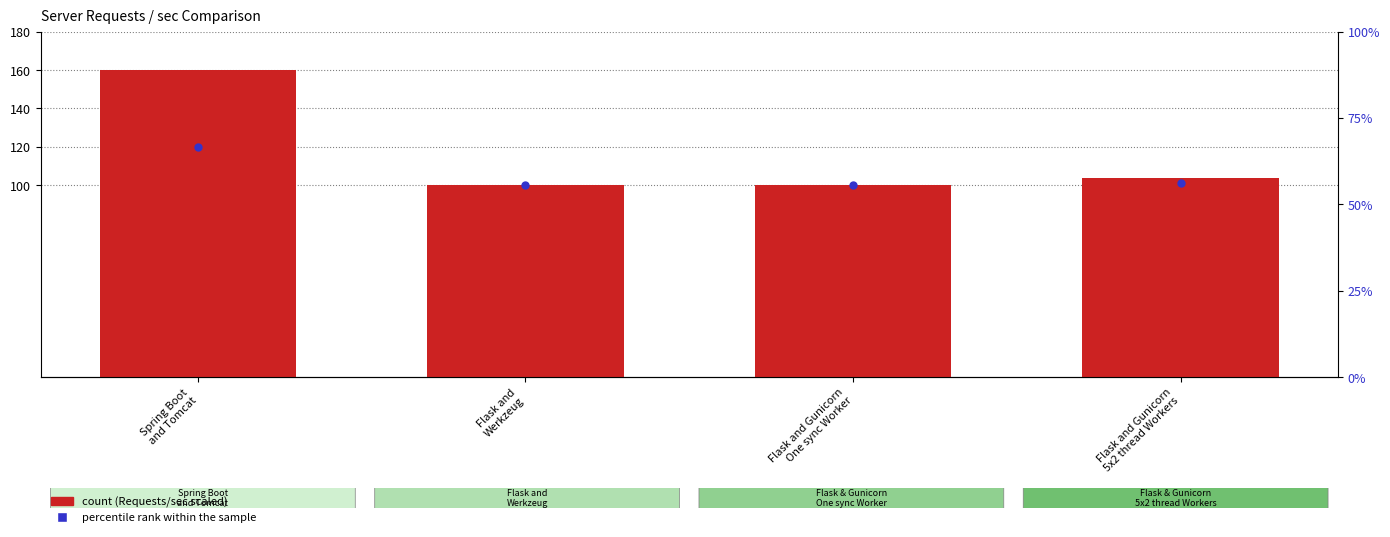

What are all the series names shown in the legend?

count, percentile rank within the sample